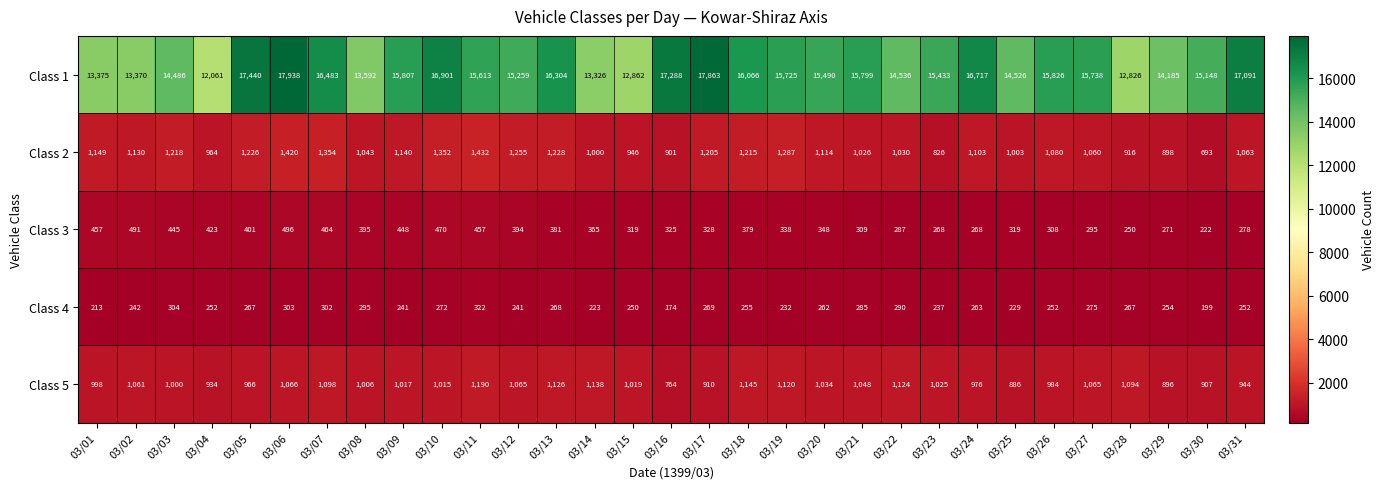

What is the difference between the highest and lowest values at 03/17?

17594